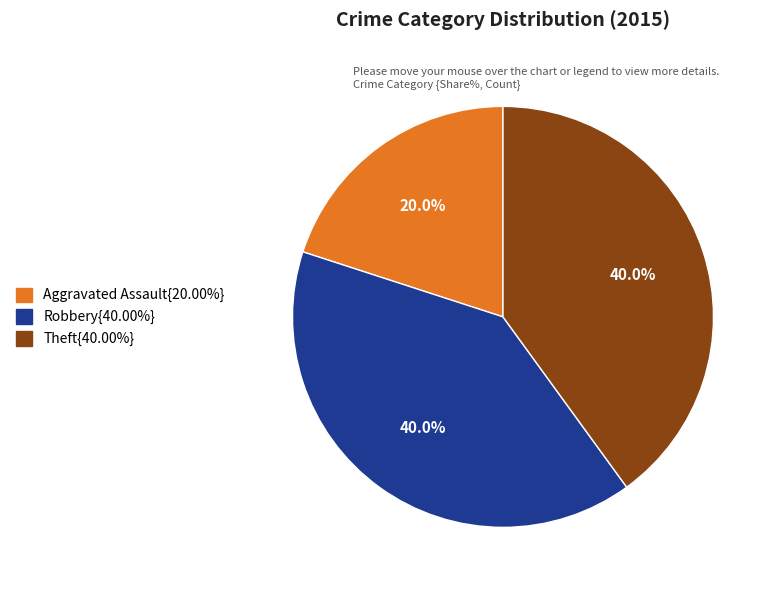

Is there a majority slice in this chart?

No